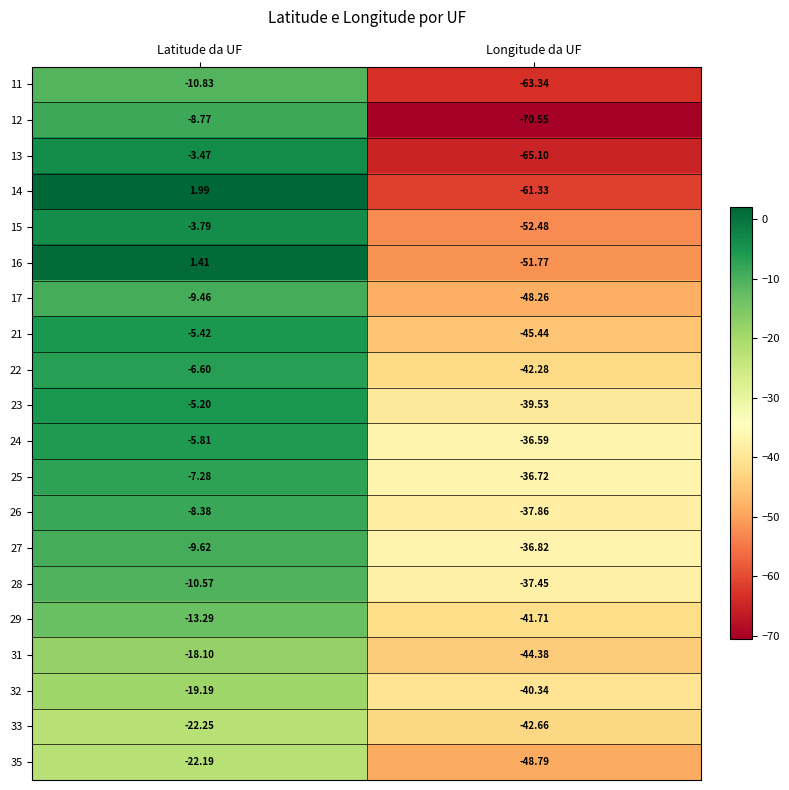

At which label does 27 reach its minimum?

Longitude da UF